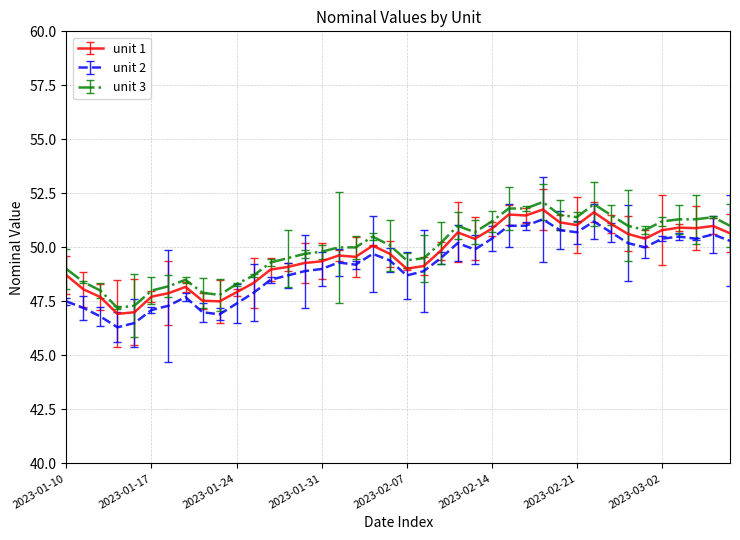

Reading left to right, list all the values displayed in this chart.

unit 1: 2023-01-10=48.7	2023-01-11=48.1	2023-01-12=47.7	2023-01-13=46.9	2023-01-14=47.0	2023-01-17=47.7	2023-01-18=47.9	2023-01-19=48.2	2023-01-20=47.5	2023-01-21=47.5	2023-01-24=47.9	2023-01-25=48.4	2023-01-26=49.0	2023-01-27=49.1	2023-01-28=49.3	2023-01-31=49.4	2023-02-01=49.6	2023-02-02=49.6	2023-02-03=50.1	2023-02-04=49.7	2023-02-07=49.0	2023-02-08=49.1	2023-02-09=49.8	2023-02-10=50.7	2023-02-11=50.4	2023-02-14=50.9	2023-02-15=51.5	2023-02-16=51.5	2023-02-17=51.8	2023-02-18=51.2	2023-02-21=51.0	2023-02-22=51.6	2023-02-23=51.1	2023-02-28=50.6	2023-03-01=50.4	2023-03-02=50.8	2023-03-03=50.9	2023-03-04=50.9	2023-03-07=51.0	2023-03-08=50.7
unit 2: 2023-01-10=47.5	2023-01-11=47.2	2023-01-12=46.8	2023-01-13=46.3	2023-01-14=46.5	2023-01-17=47.1	2023-01-18=47.3	2023-01-19=47.7	2023-01-20=47.0	2023-01-21=46.9	2023-01-24=47.4	2023-01-25=47.9	2023-01-26=48.5	2023-01-27=48.7	2023-01-28=48.9	2023-01-31=49.0	2023-02-01=49.3	2023-02-02=49.2	2023-02-03=49.7	2023-02-04=49.4	2023-02-07=48.7	2023-02-08=48.9	2023-02-09=49.5	2023-02-10=50.2	2023-02-11=49.9	2023-02-14=50.4	2023-02-15=51.0	2023-02-16=51.0	2023-02-17=51.3	2023-02-18=50.8	2023-02-21=50.7	2023-02-22=51.2	2023-02-23=50.7	2023-02-28=50.2	2023-03-01=50.0	2023-03-02=50.4	2023-03-03=50.5	2023-03-04=50.4	2023-03-07=50.6	2023-03-08=50.3
unit 3: 2023-01-10=49.0	2023-01-11=48.4	2023-01-12=48.0	2023-01-13=47.2	2023-01-14=47.3	2023-01-17=48.0	2023-01-18=48.2	2023-01-19=48.5	2023-01-20=47.9	2023-01-21=47.8	2023-01-24=48.3	2023-01-25=48.7	2023-01-26=49.3	2023-01-27=49.5	2023-01-28=49.7	2023-01-31=49.8	2023-02-01=50.0	2023-02-02=50.0	2023-02-03=50.5	2023-02-04=50.1	2023-02-07=49.4	2023-02-08=49.5	2023-02-09=50.2	2023-02-10=51.0	2023-02-11=50.7	2023-02-14=51.2	2023-02-15=51.8	2023-02-16=51.8	2023-02-17=52.1	2023-02-18=51.5	2023-02-21=51.4	2023-02-22=52.0	2023-02-23=51.5	2023-02-28=51.0	2023-03-01=50.8	2023-03-02=51.2	2023-03-03=51.3	2023-03-04=51.3	2023-03-07=51.4	2023-03-08=51.0